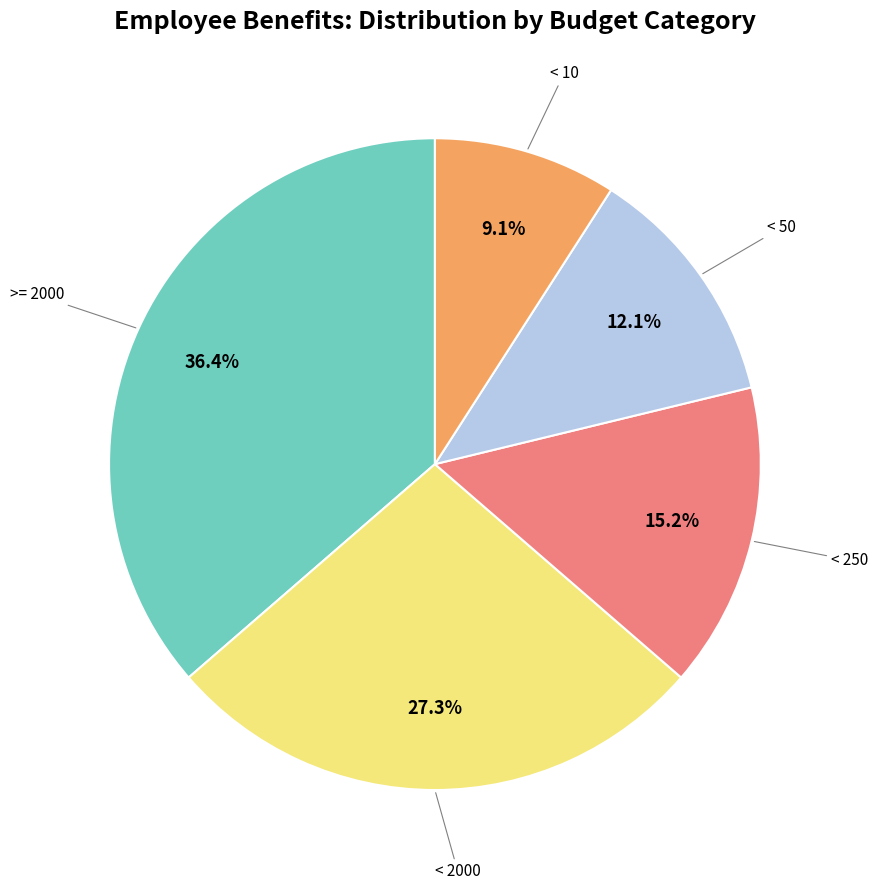

Is there a majority slice in this chart?

No